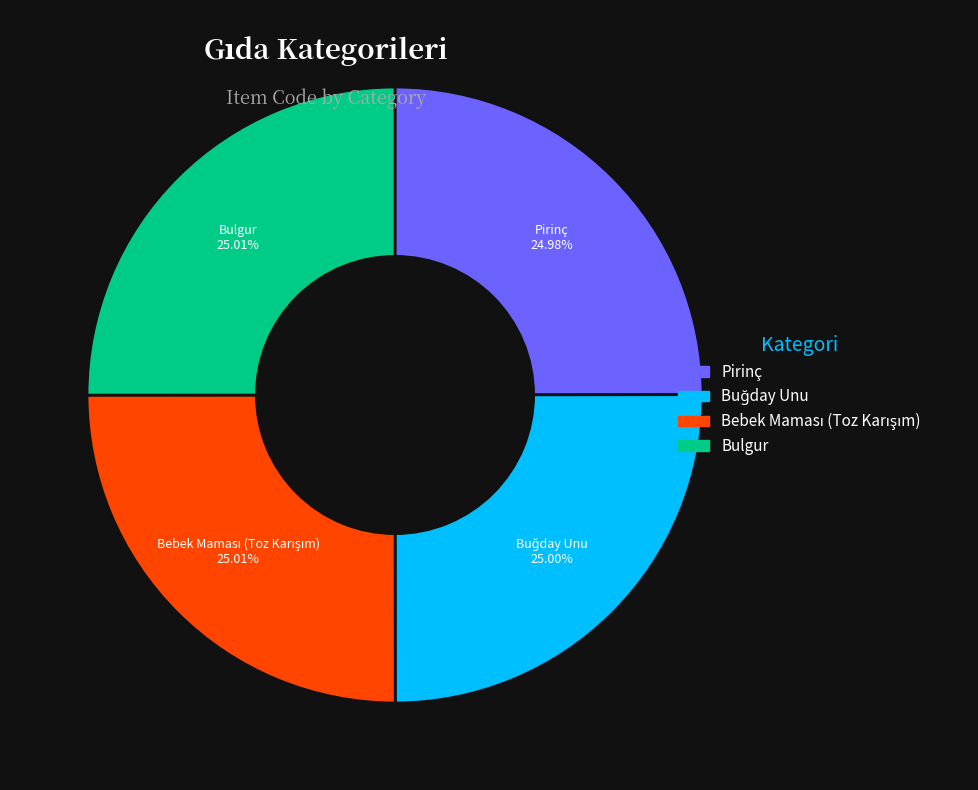

Count the number of slices in the pie.

4